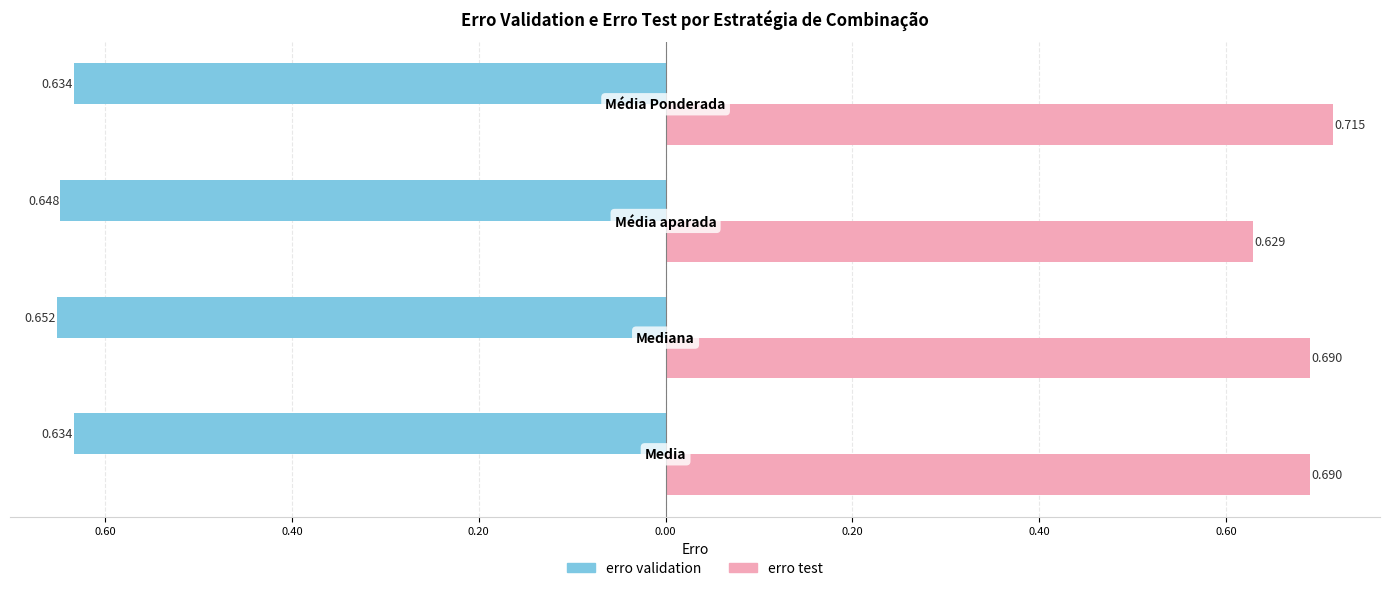

Count the erro test values in the range 0 to 1.

4